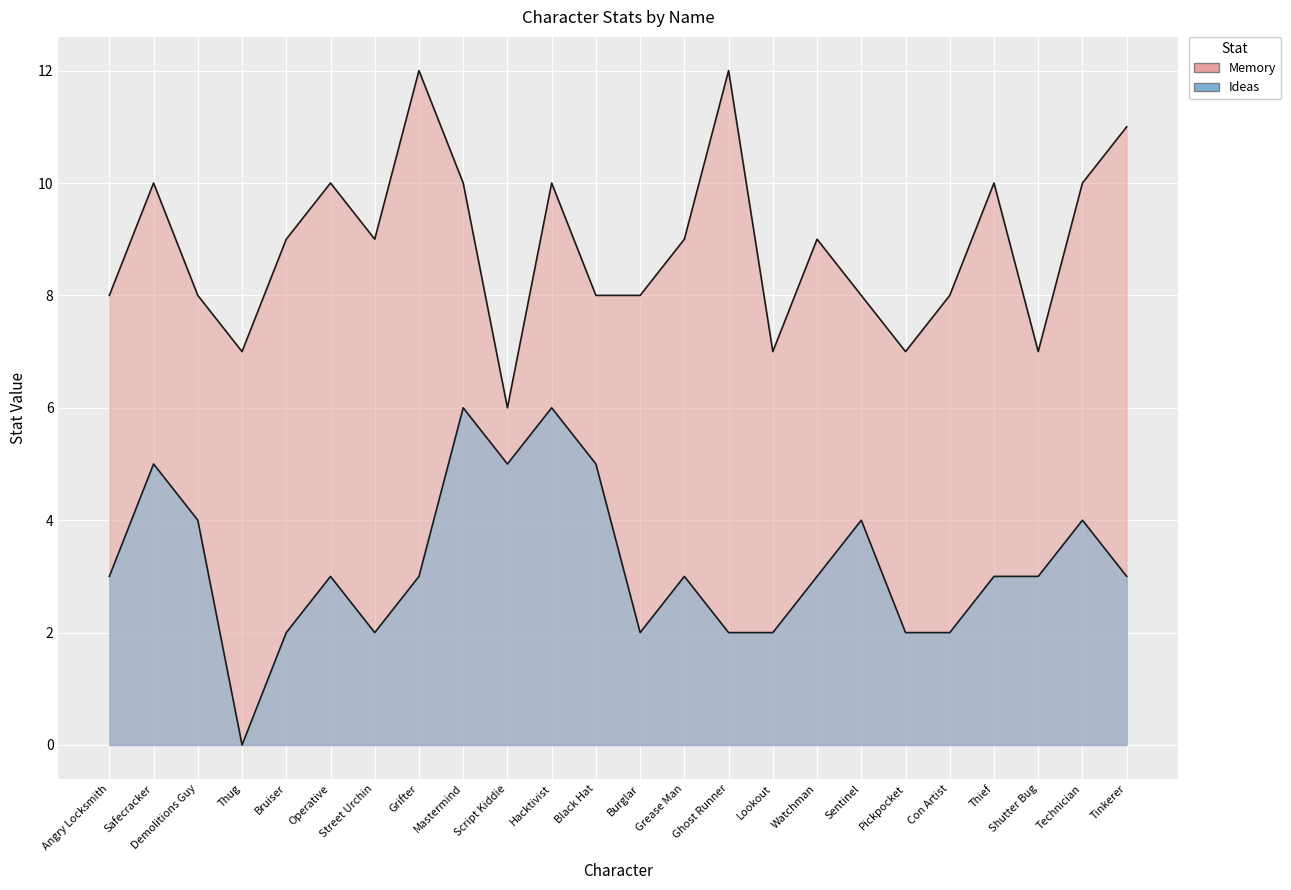

Where is the first local minimum for Ideas?

Thug